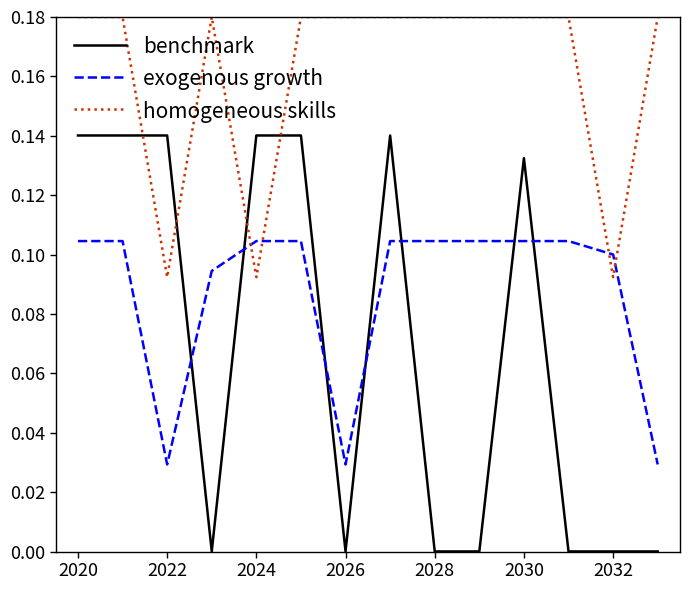

Which series has the largest total across all categories?

homogeneous skills